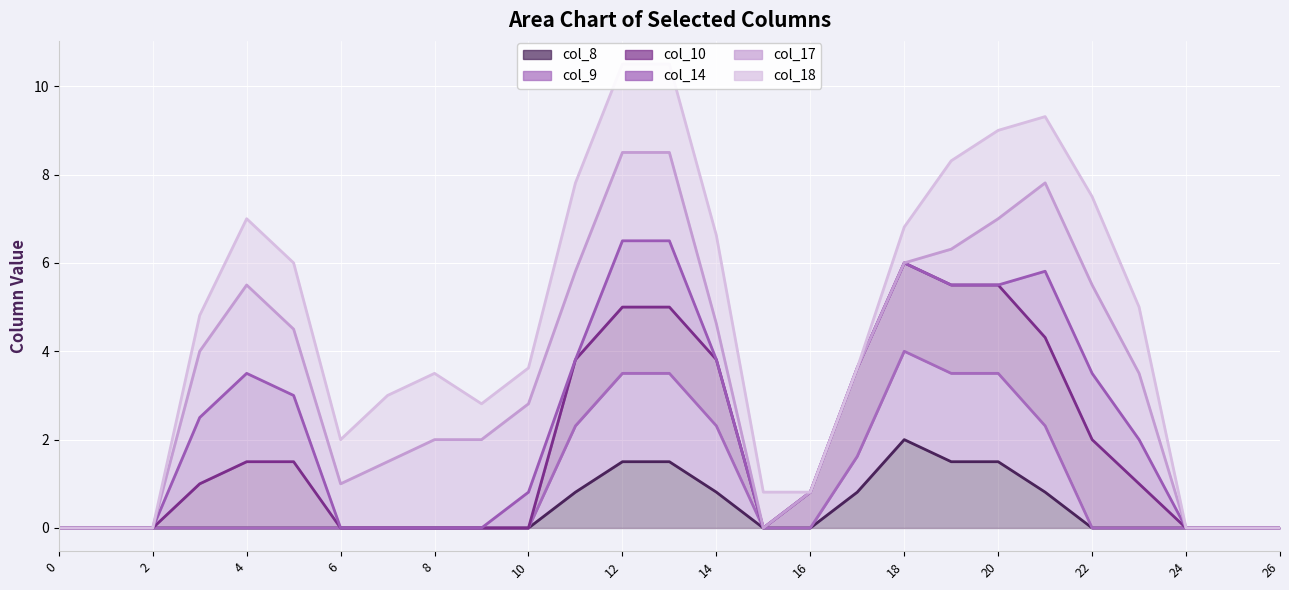

Which series has the largest total across all categories?

col_18 line